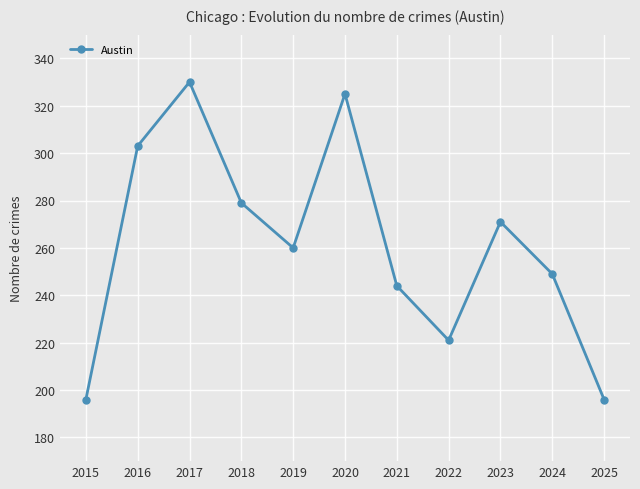

The chart shows a value of 330 at 2017. True or false?

True